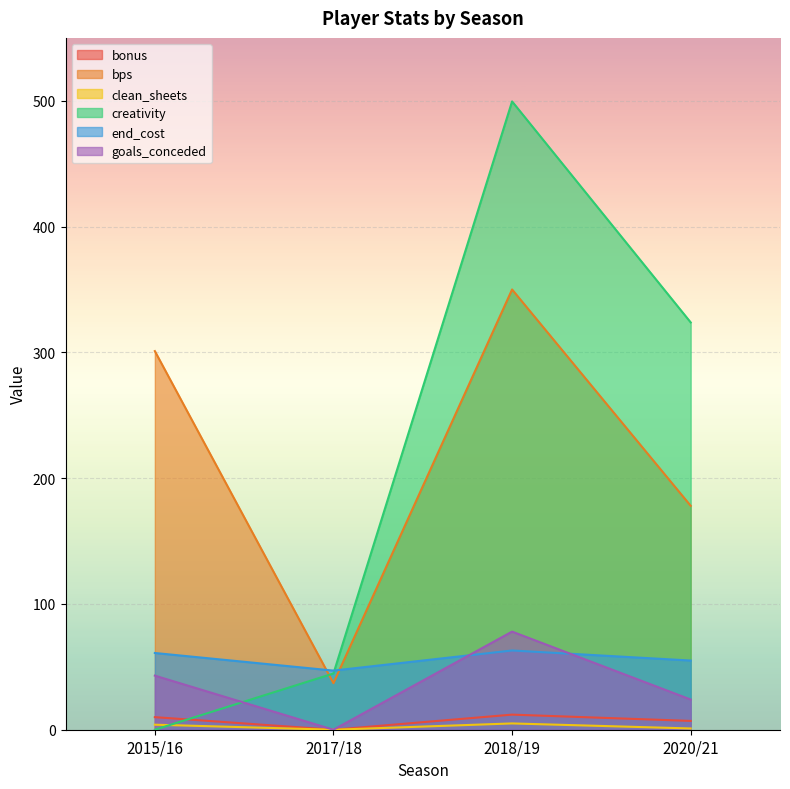

Between which two adjacent categories do end_cost and creativity first intersect?

2017/18 and 2018/19